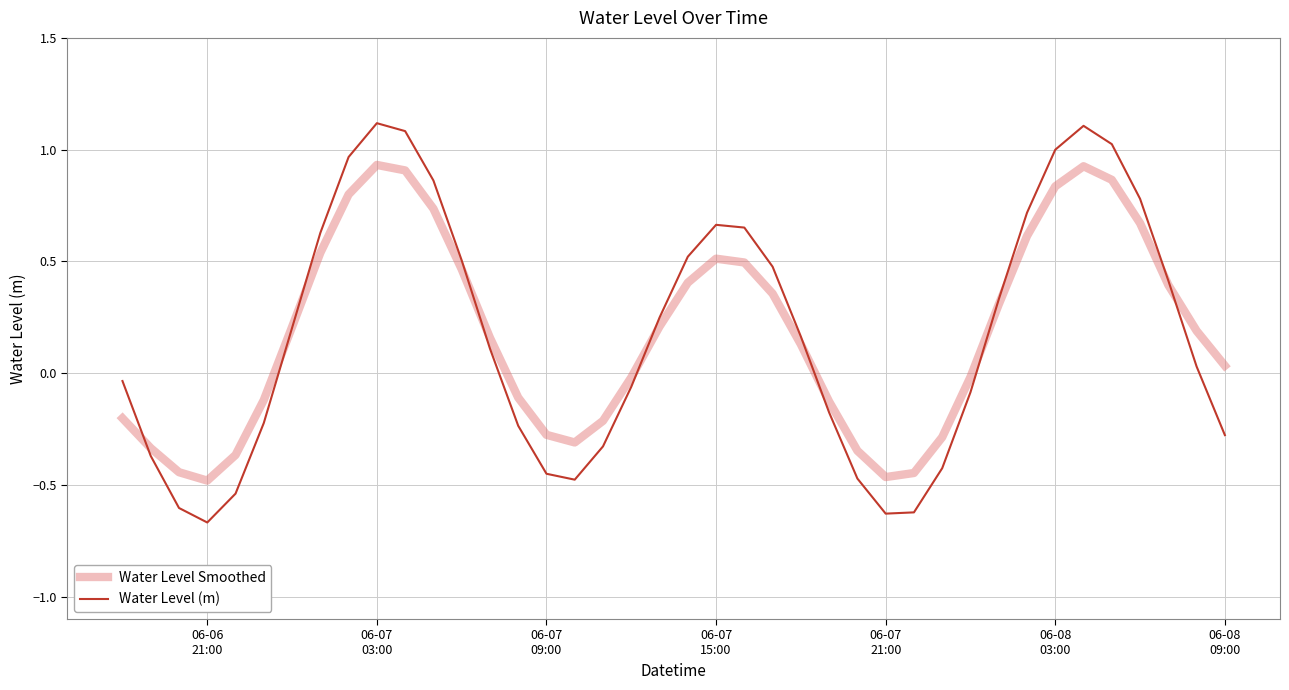

List the series in order of their peak value, highest first.

Water Level (m), Water Level Smoothed